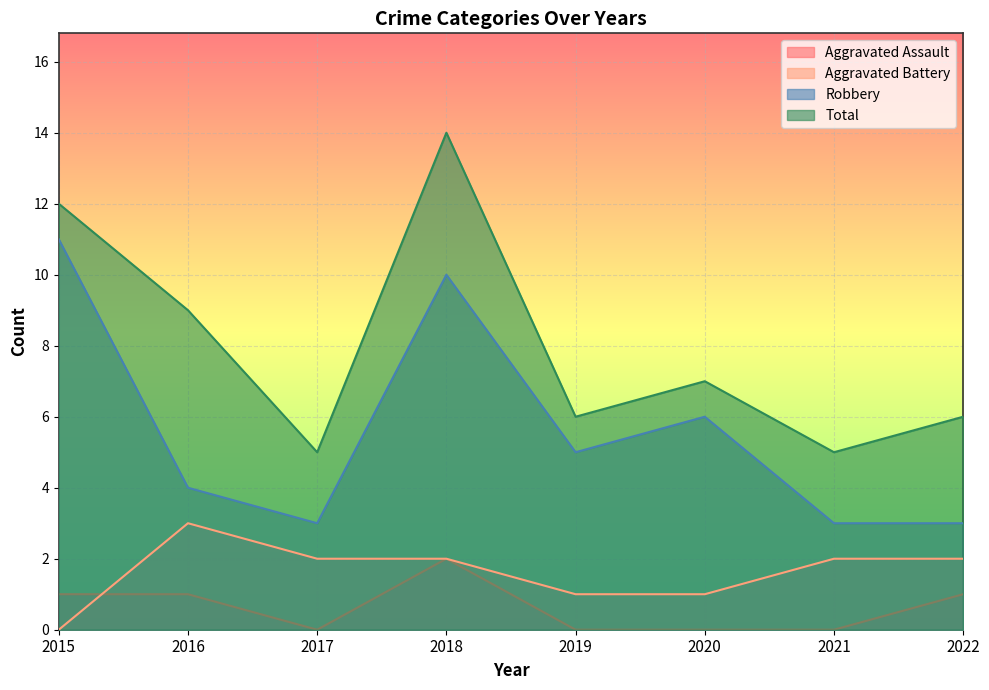

Where does the Robbery series first go above 5?

2015